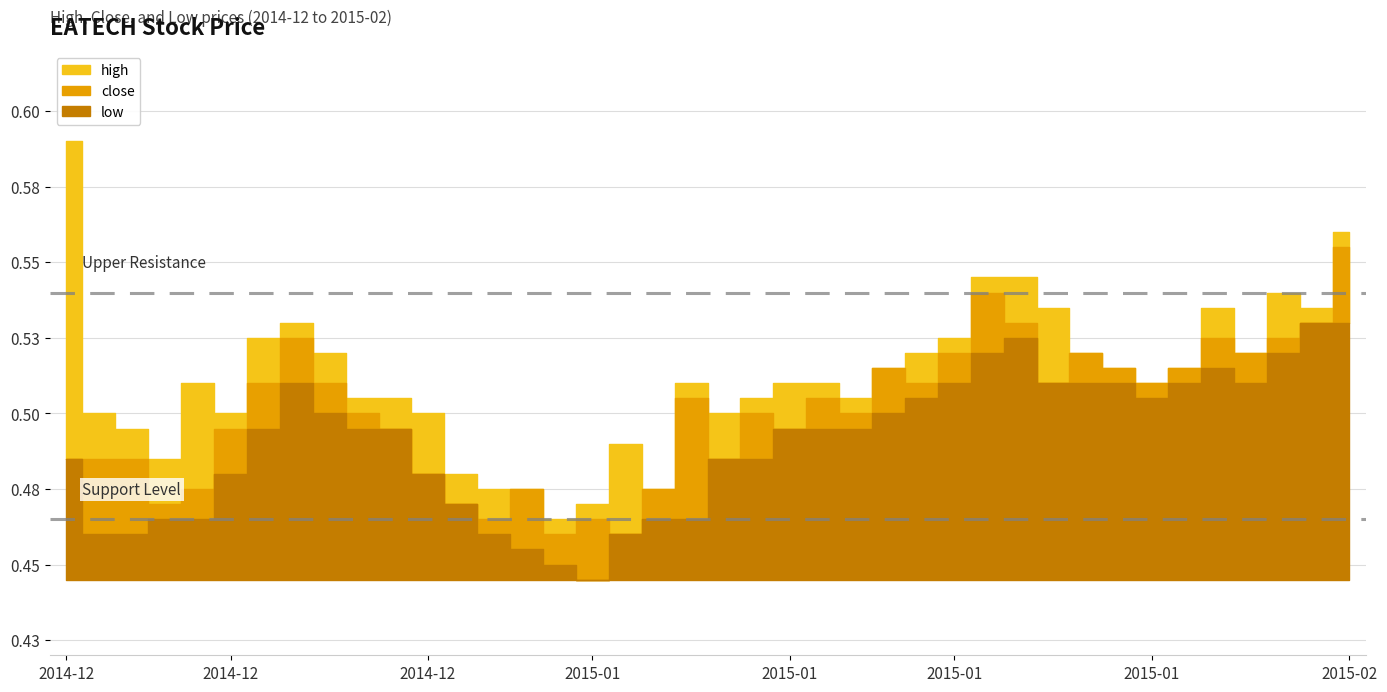

Reading left to right, transcribe all the data shown in this chart.

high: 0.6	0.5	0.5	0.5	0.5	0.5	0.5	0.5	0.5	0.5	0.5	0.5	0.5	0.5	0.5	0.5	0.5	0.5	0.5	0.5	0.5	0.5	0.5	0.5	0.5	0.5	0.5	0.5	0.5	0.5	0.5	0.5	0.5	0.5	0.5	0.5	0.5	0.5	0.5	0.6
close: 0.5	0.5	0.5	0.5	0.5	0.5	0.5	0.5	0.5	0.5	0.5	0.5	0.5	0.5	0.5	0.5	0.5	0.5	0.5	0.5	0.5	0.5	0.5	0.5	0.5	0.5	0.5	0.5	0.5	0.5	0.5	0.5	0.5	0.5	0.5	0.5	0.5	0.5	0.5	0.6
low: 0.5	0.5	0.5	0.5	0.5	0.5	0.5	0.5	0.5	0.5	0.5	0.5	0.5	0.5	0.5	0.5	0.4	0.5	0.5	0.5	0.5	0.5	0.5	0.5	0.5	0.5	0.5	0.5	0.5	0.5	0.5	0.5	0.5	0.5	0.5	0.5	0.5	0.5	0.5	0.5